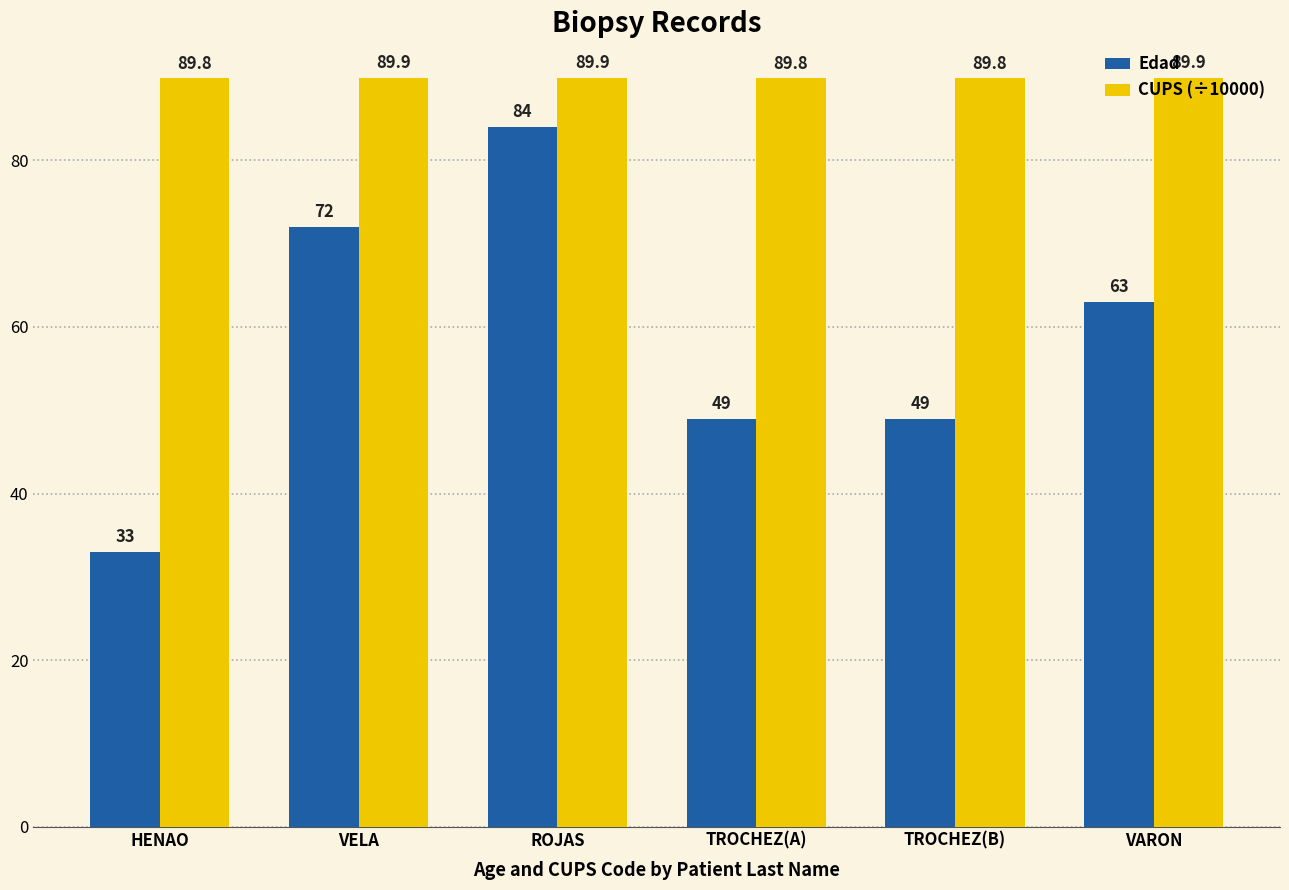

What is the sum of all Edad values?

350.0